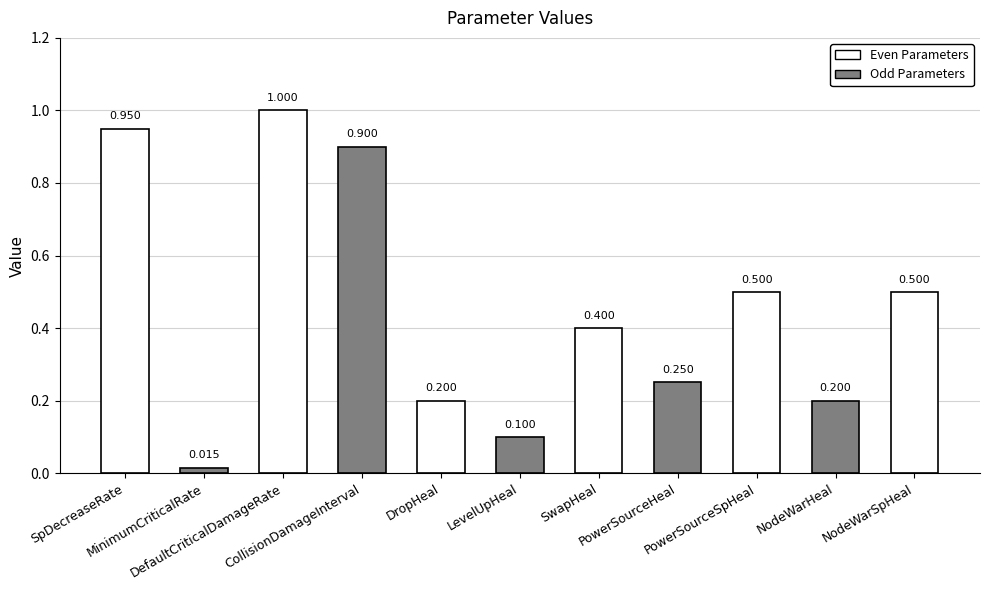

What is the change in value from DefaultCriticalDamageRate to CollisionDamageInterval?

-0.1